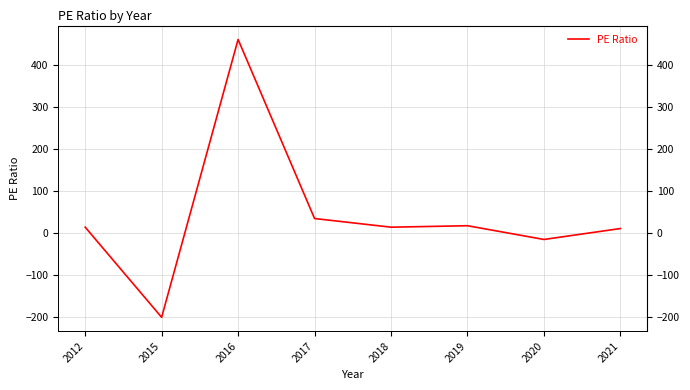

At which label is the value closest to 130?

2017